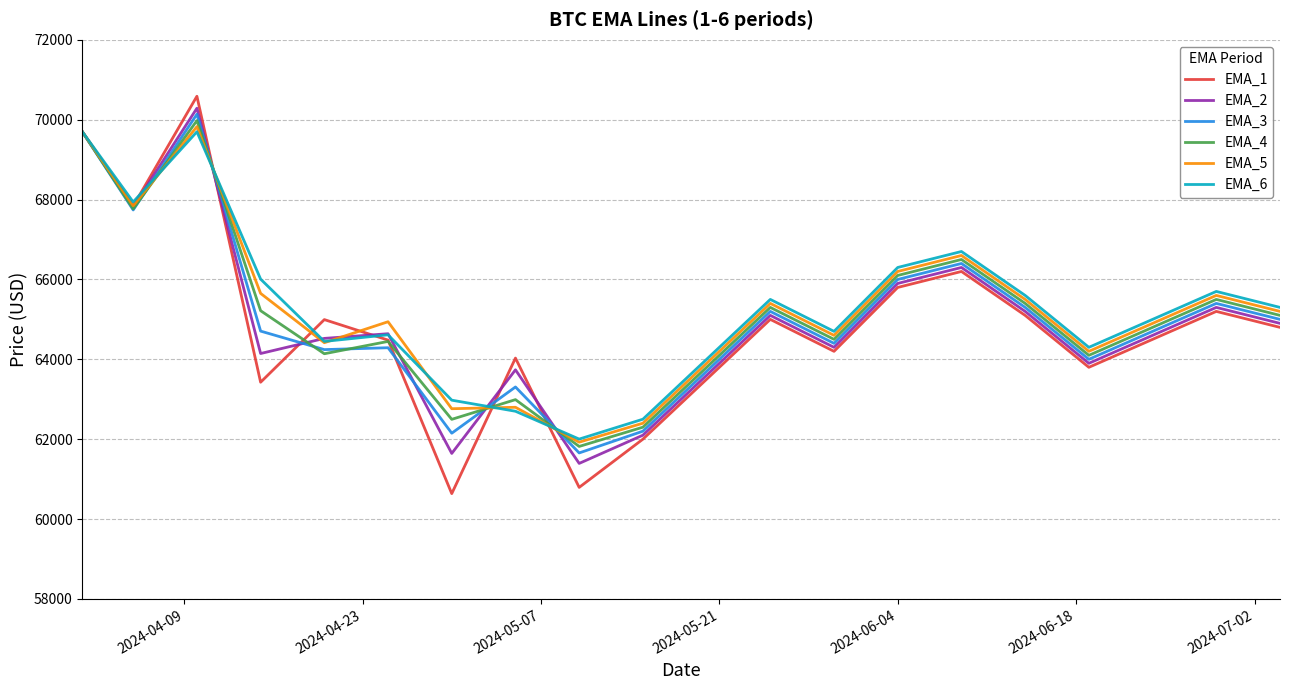

Which series has the widest spread of values?

EMA_1